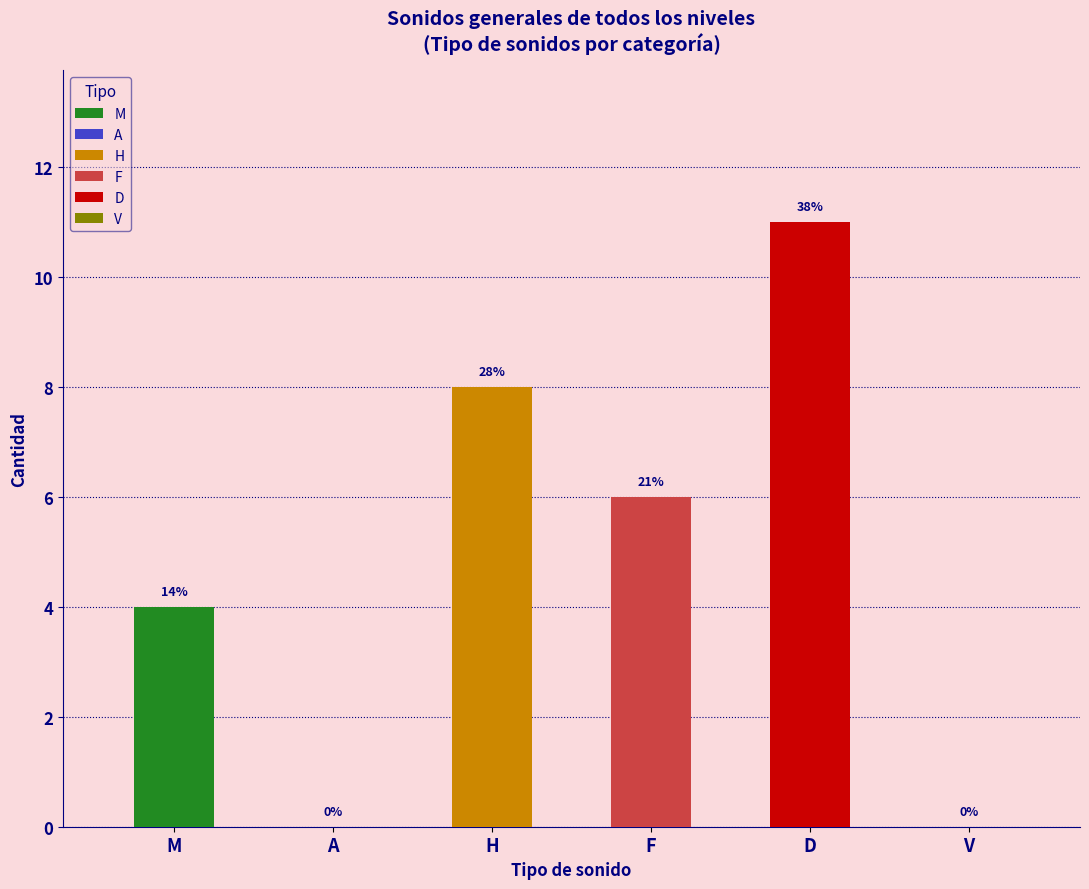

Which label corresponds to the smallest value in the chart?

A